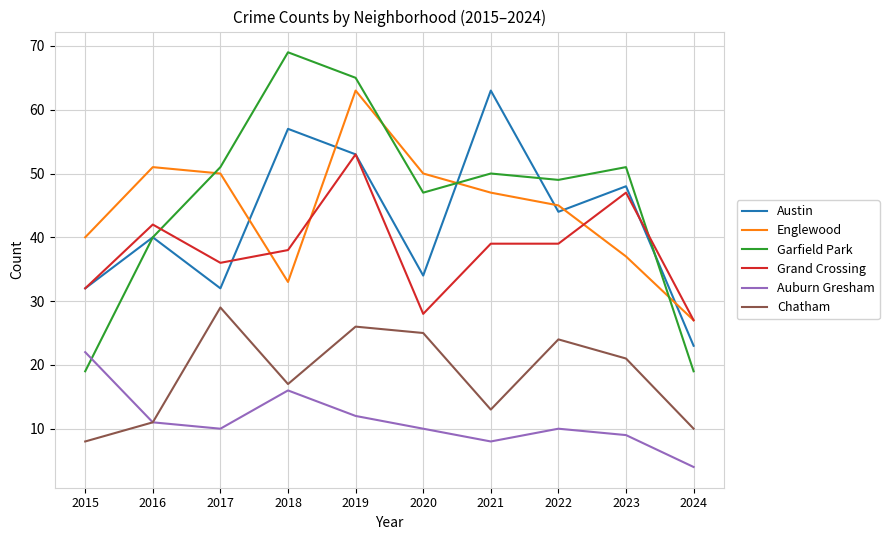

Reading left to right, list all the values displayed in this chart.

Austin: 2015=32	2016=40	2017=32	2018=57	2019=53	2020=34	2021=63	2022=44	2023=48	2024=23
Englewood: 2015=40	2016=51	2017=50	2018=33	2019=63	2020=50	2021=47	2022=45	2023=37	2024=27
Garfield Park: 2015=19	2016=40	2017=51	2018=69	2019=65	2020=47	2021=50	2022=49	2023=51	2024=19
Grand Crossing: 2015=32	2016=42	2017=36	2018=38	2019=53	2020=28	2021=39	2022=39	2023=47	2024=27
Auburn Gresham: 2015=22	2016=11	2017=10	2018=16	2019=12	2020=10	2021=8	2022=10	2023=9	2024=4
Chatham: 2015=8	2016=11	2017=29	2018=17	2019=26	2020=25	2021=13	2022=24	2023=21	2024=10